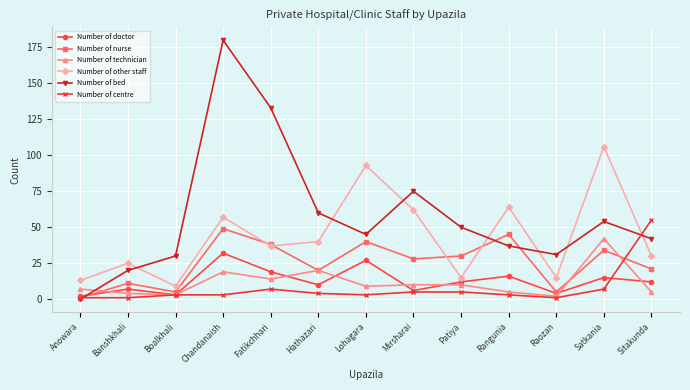

Which series changed the most between Rangunia and Sitakunda?

Number of centre